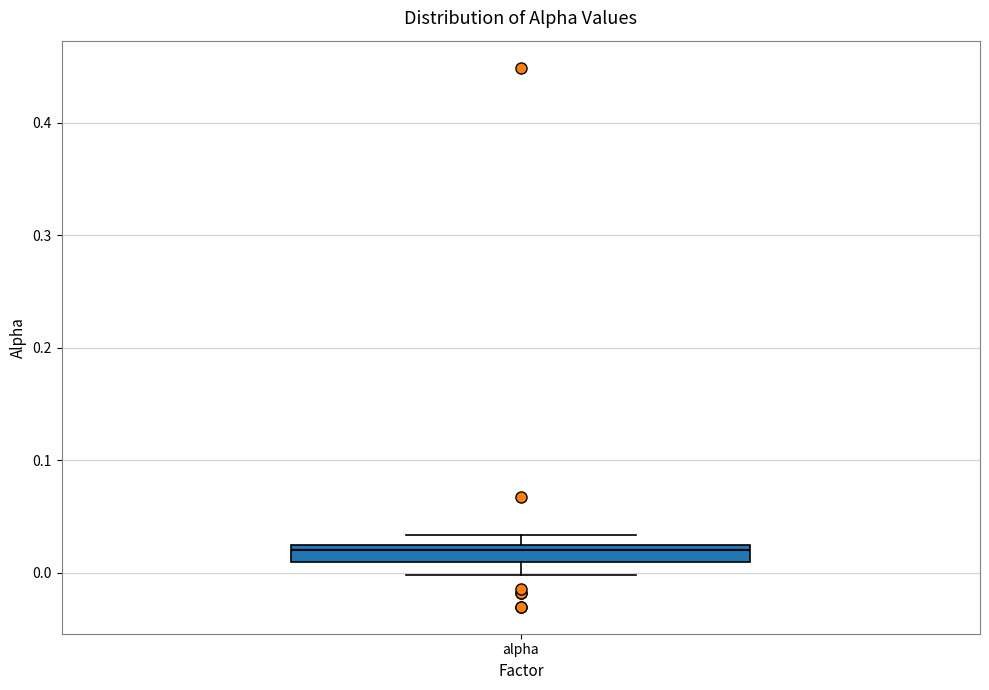

Where is the lower edge of the box for alpha on the y-axis? The values are not printed on the chart, so give them approximately, as read against the axis.

0.01